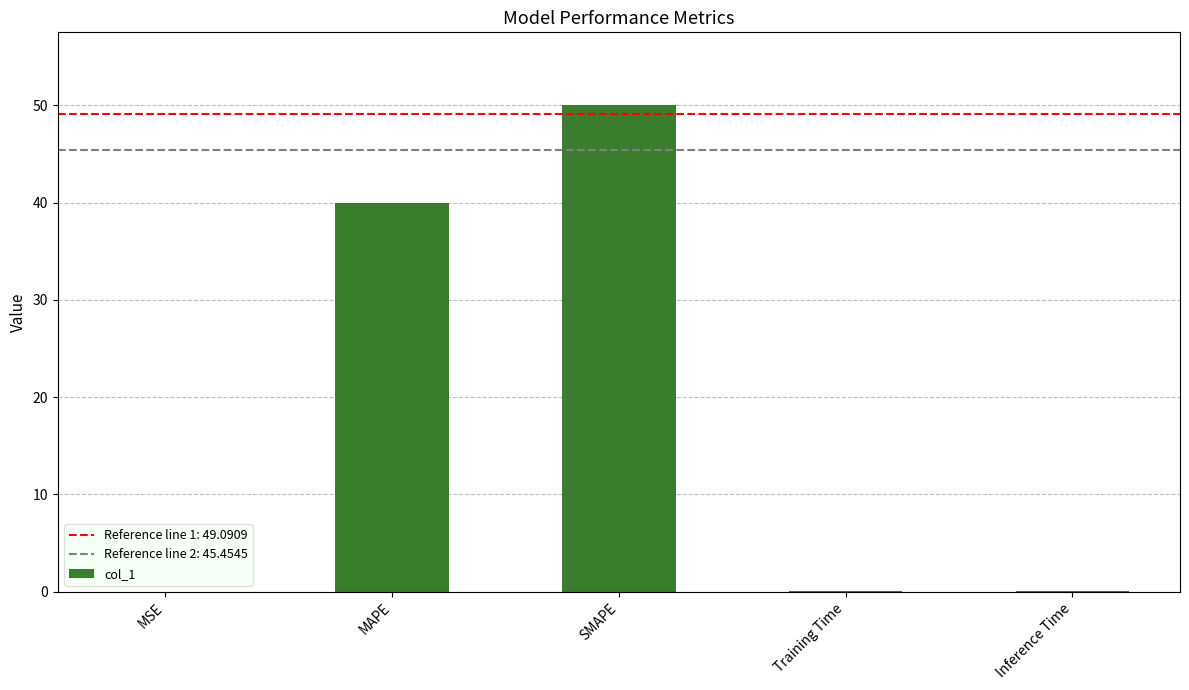

The value at SMAPE is 50.0. True or false?

True